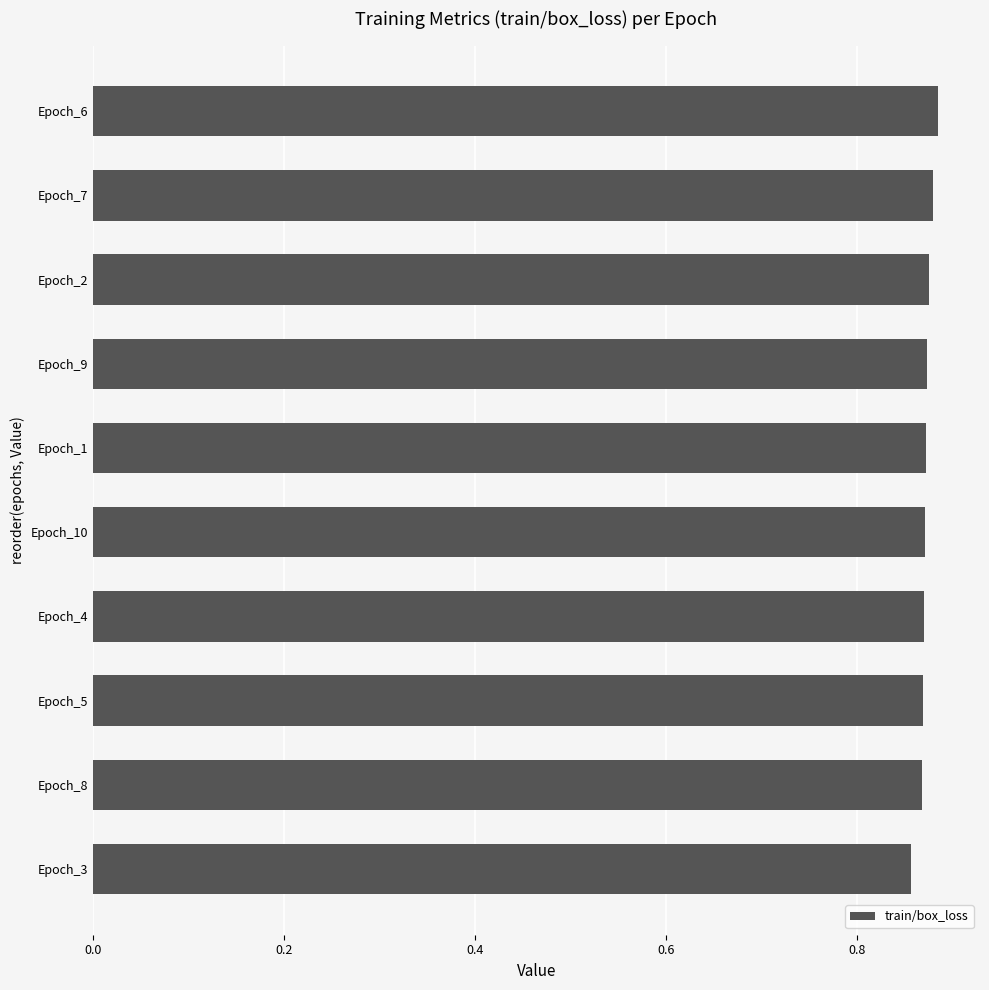

What is the label of the 4th bar from the top?

Epoch_9